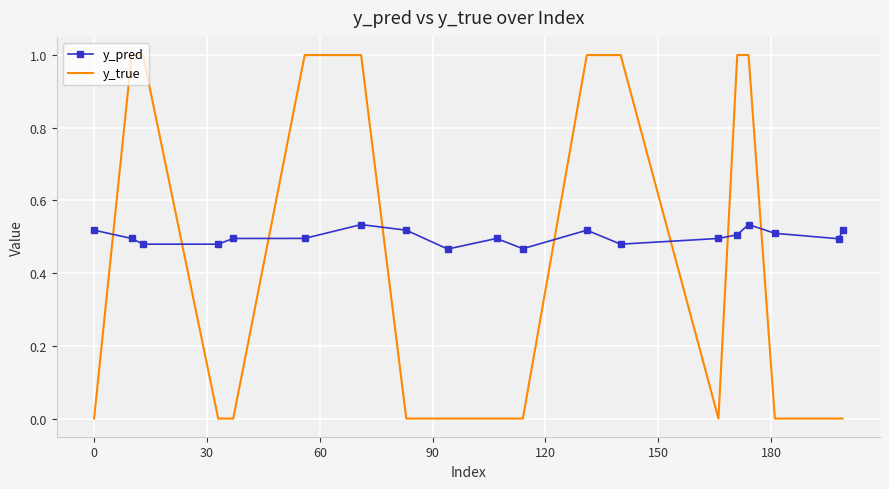

What is the difference between the maximum and minimum values in the y_true series?

1.0